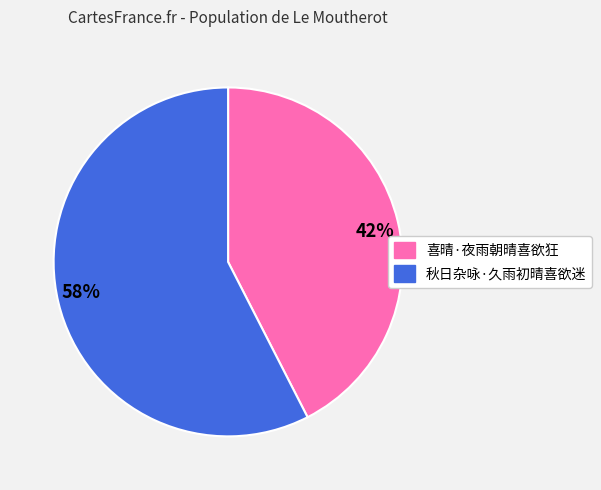

Is there a majority slice in this chart?

Yes